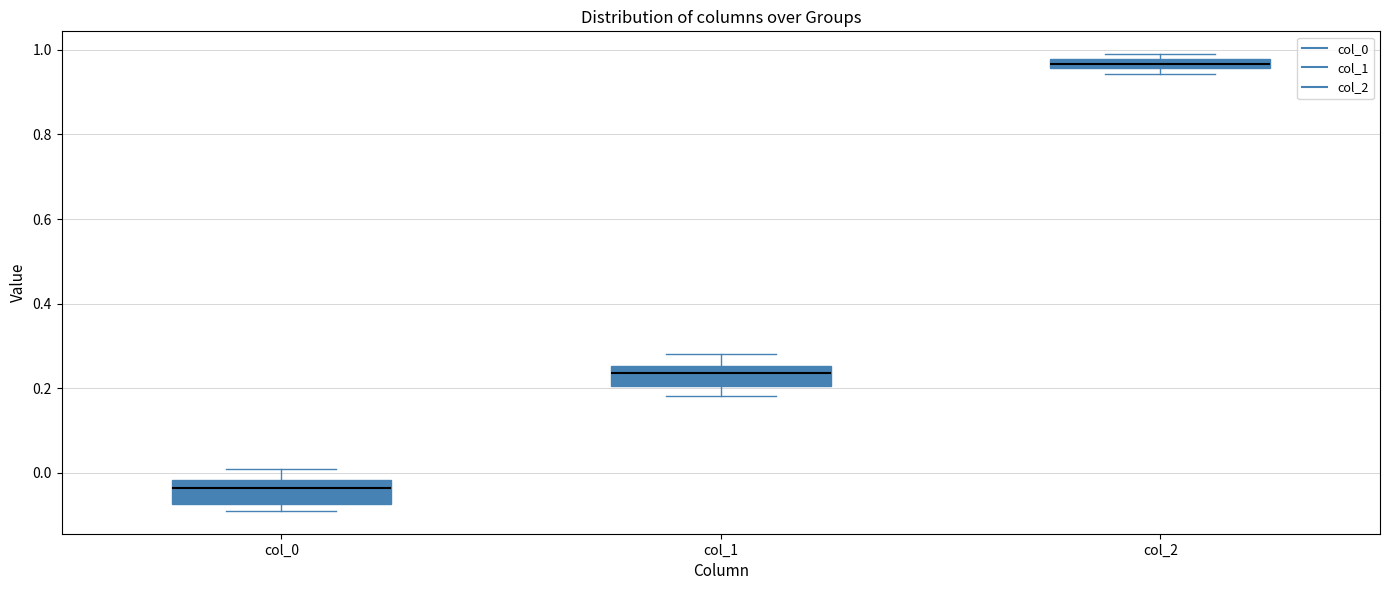

Which box has the lowest median line?

col_0